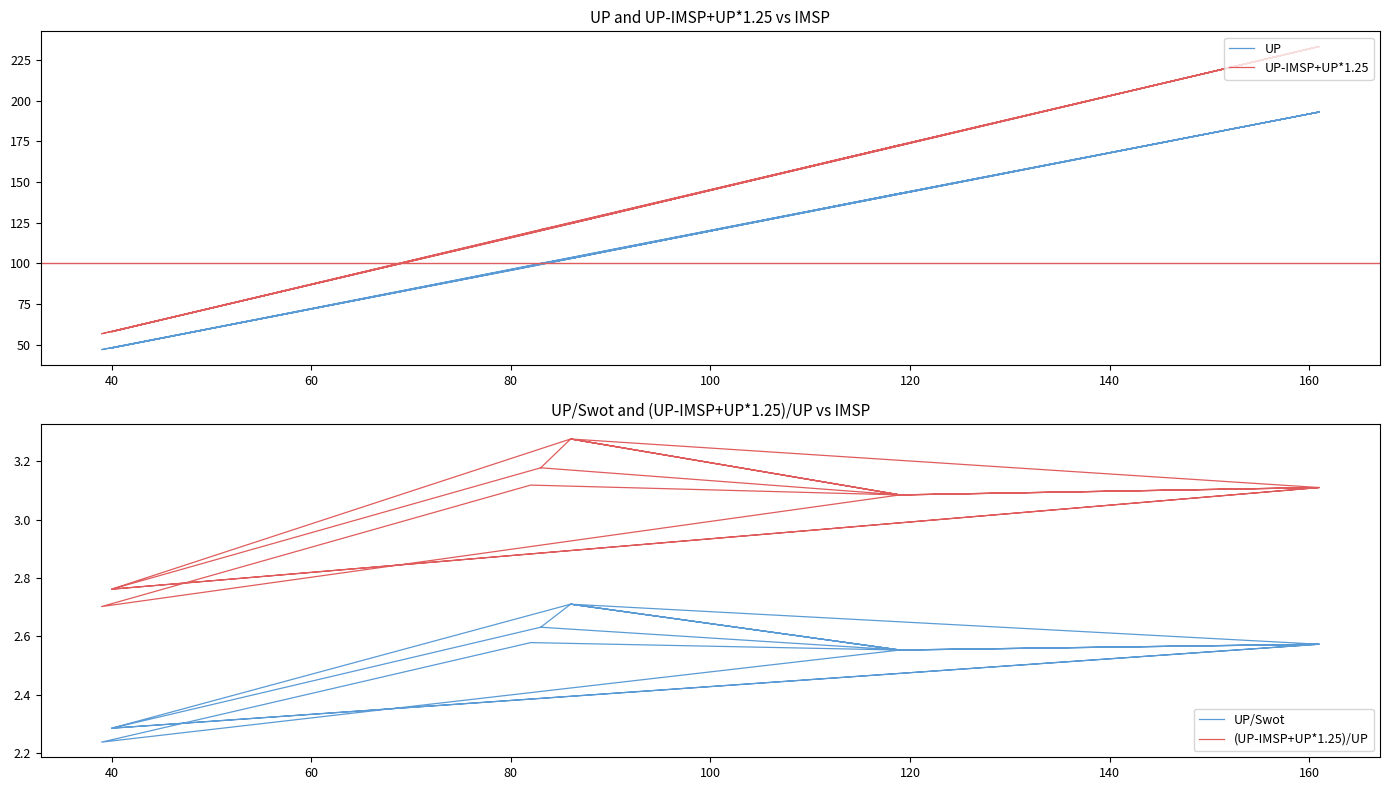

What is the lowest value of the UP-IMSP+UP*1.25 series?

56.8